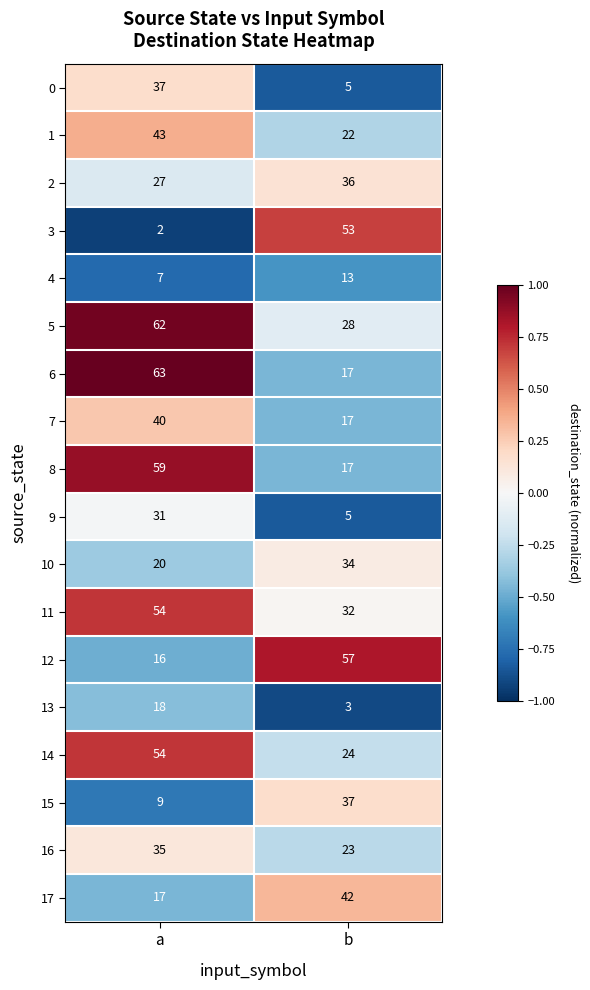

Rank the categories by 16 value from highest to lowest.

a, b